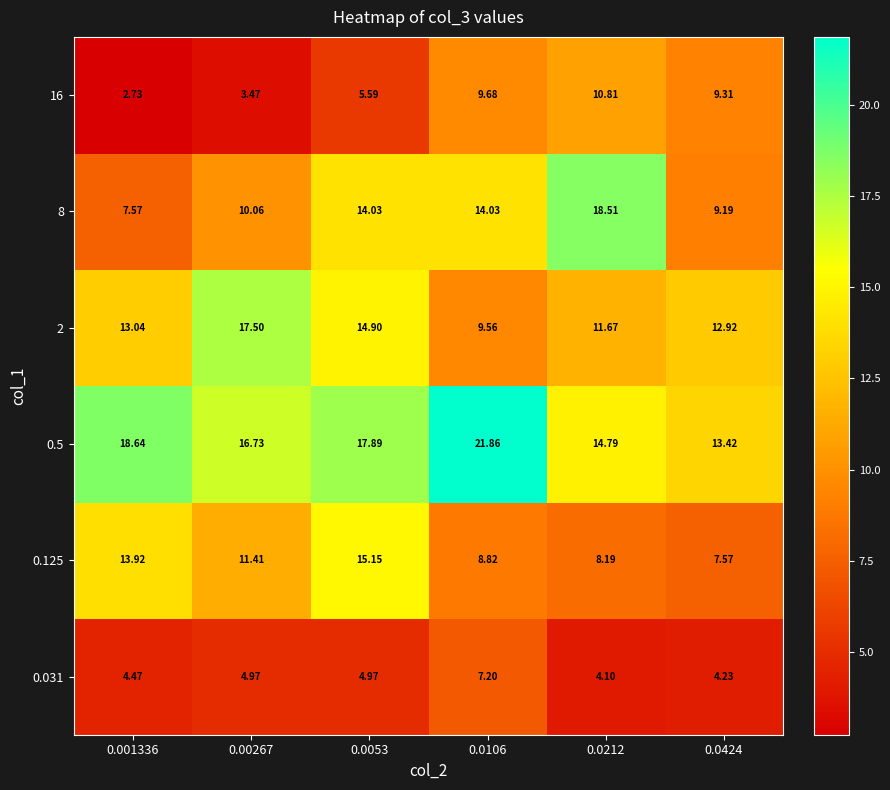

What is the total value across all series at 0.0106?

71.2